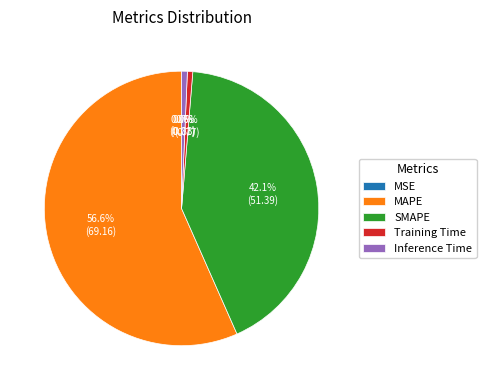

Is it true that Training Time is 11% of the pie?

False